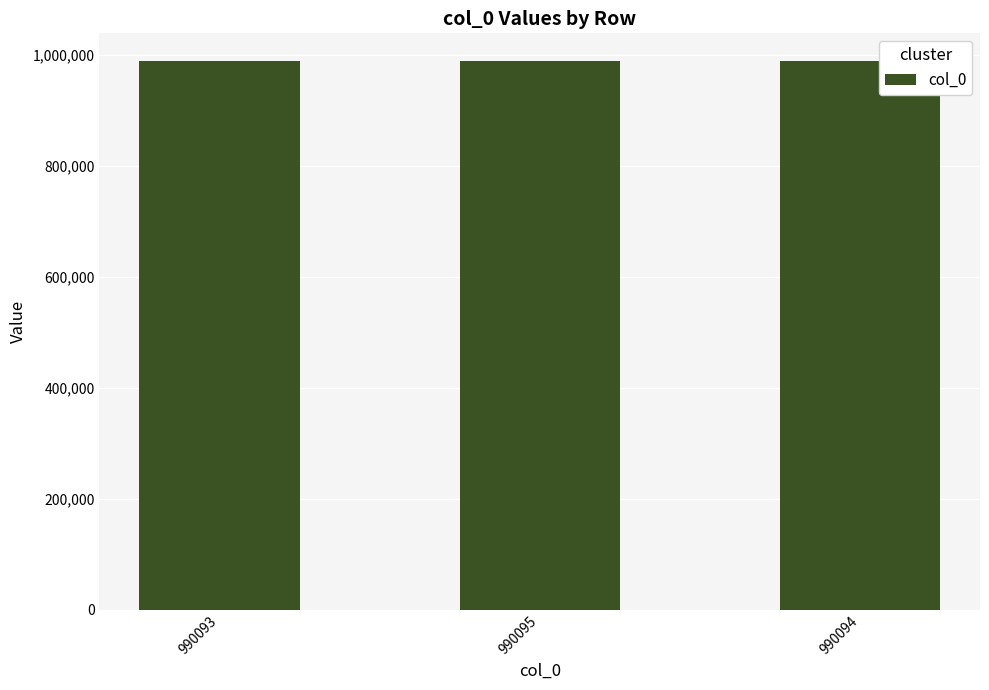

The chart shows a value of 1394680 at 990095. True or false?

False